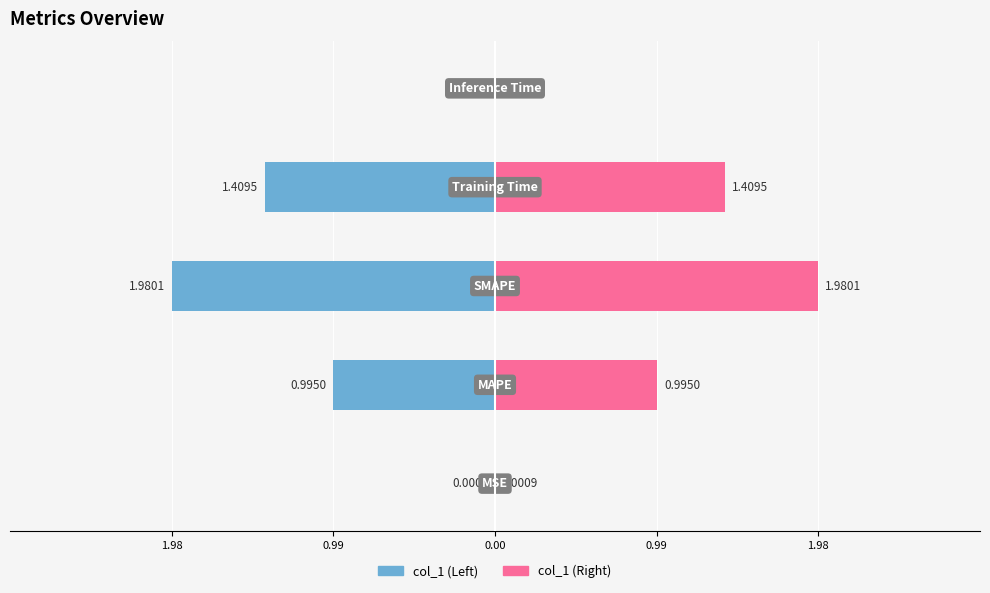

Is it true that Left (col_1) equals -0.0 at 1.98?

False